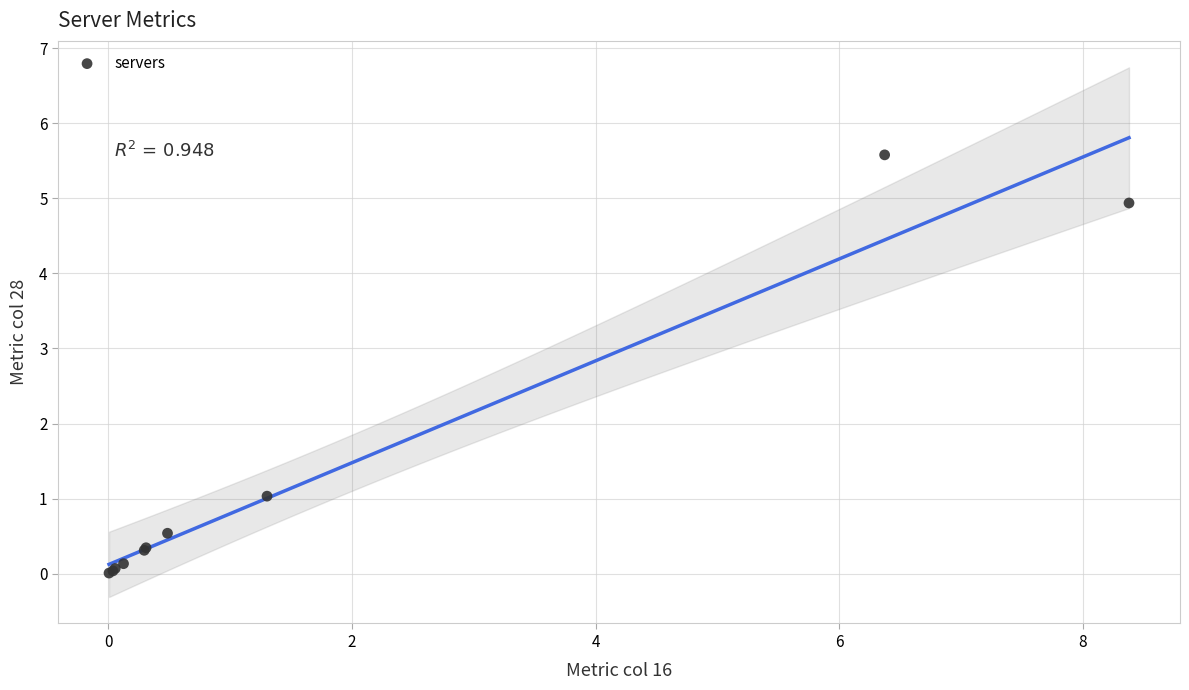

What Y value in the scatter plot is closest to 2?

1.0